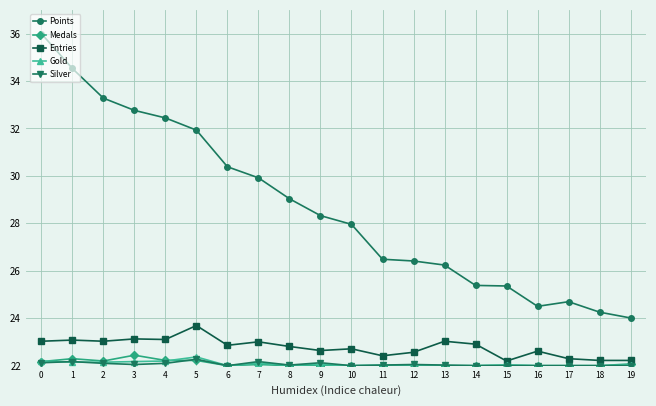

Is it true that Silver equals 6.6 at 19?

False